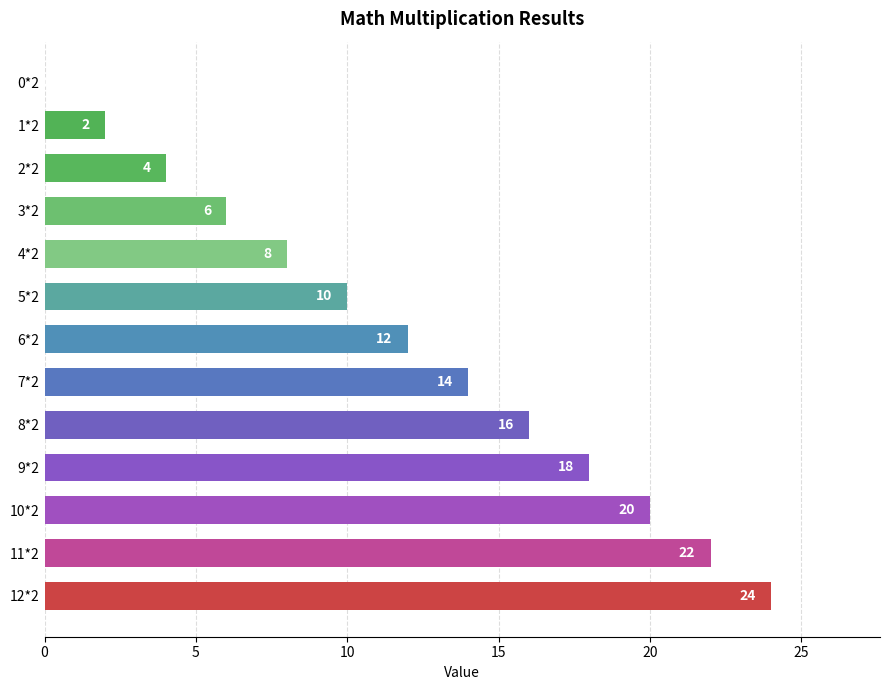

Is it true that the value at 9*2 is 18?

True